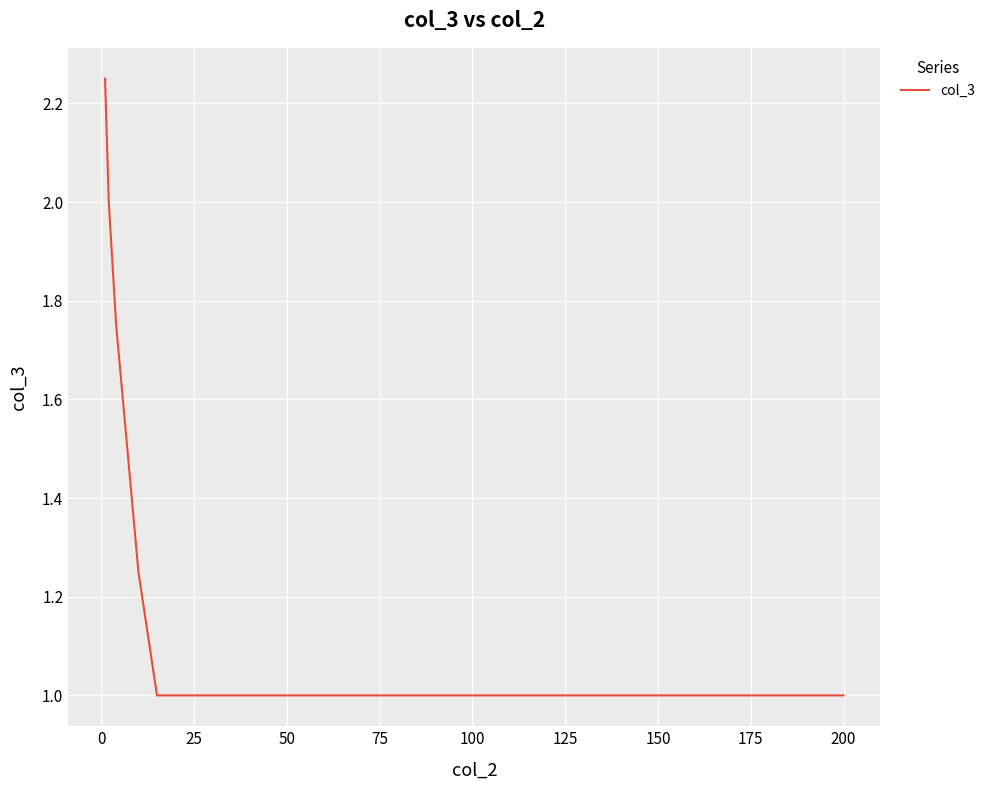

True or false: the data shows 1.0 at 200.

True